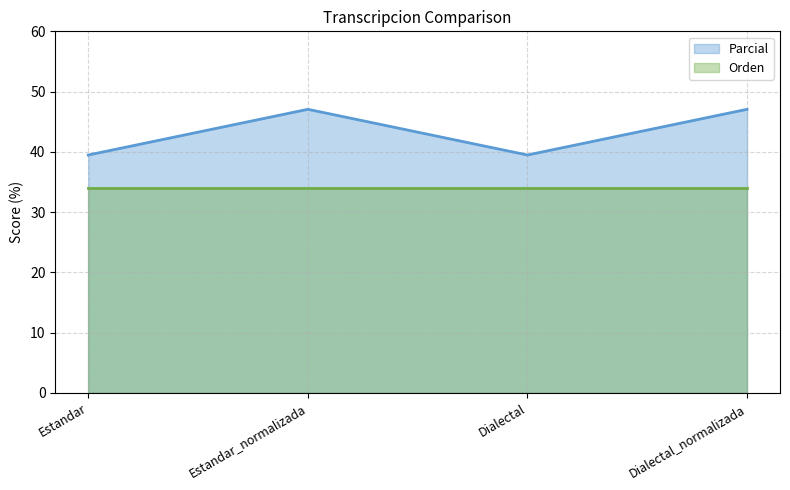

What is the sum of the values at Dialectal and Dialectal_normalizada?

86.5